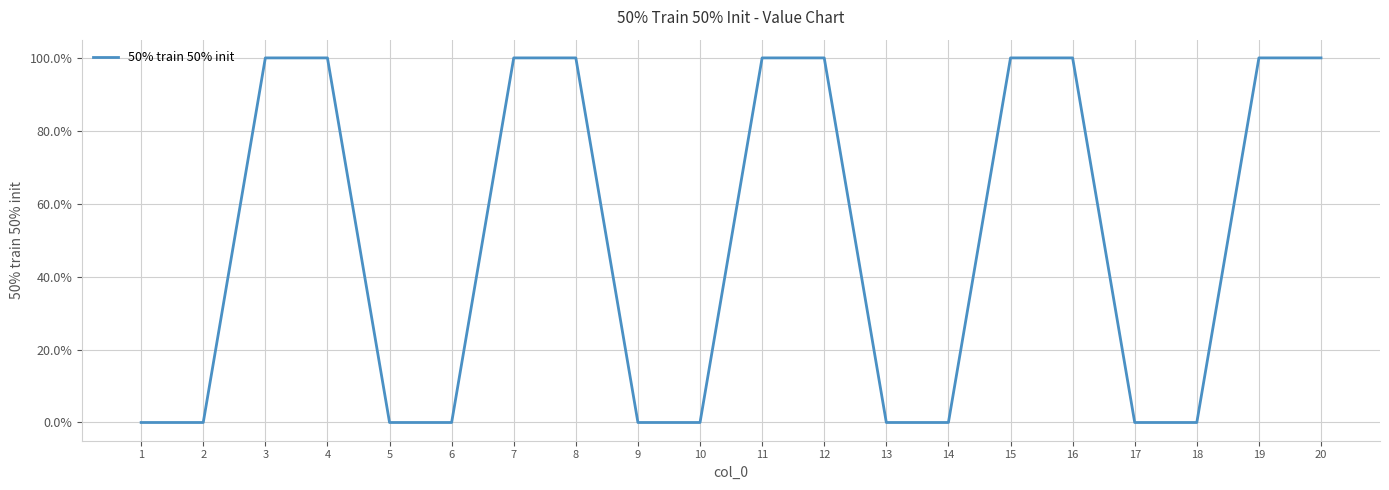

Is this an area chart (filled region under the line)?

No